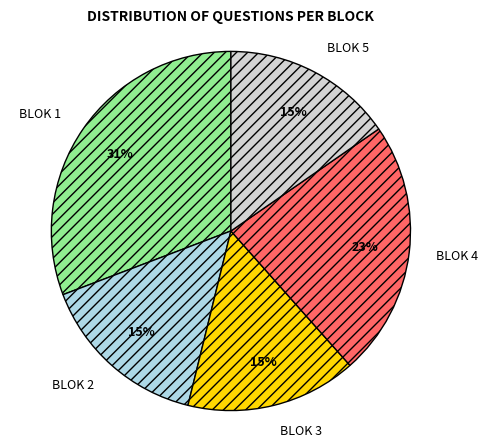

The BLOK 1 slice represents 31% of the pie. True or false?

True